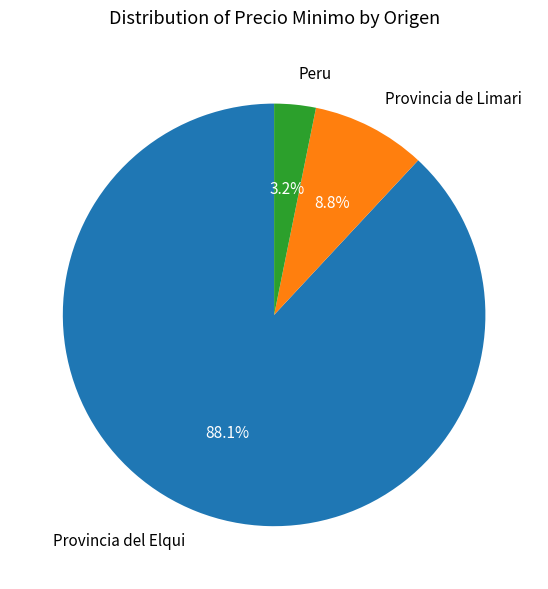

Is the sum of Provincia de Limari and Provincia del Elqui greater than half?

Yes